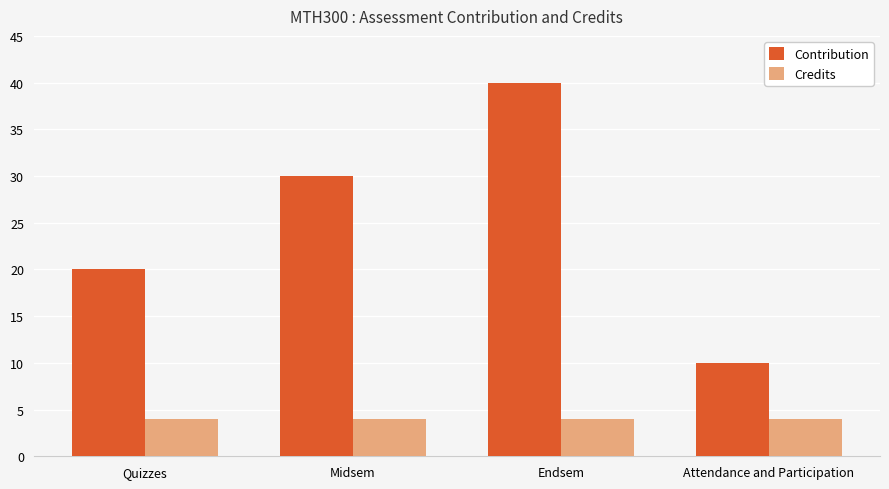

What is the spread (max minus min) of values at Midsem?

26